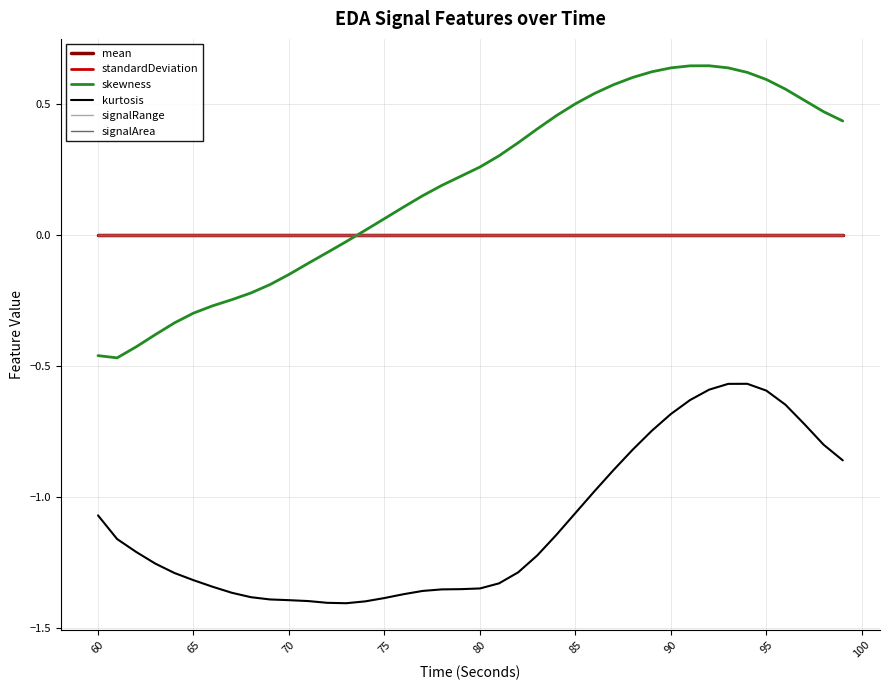

Where do signalArea and mean first cross each other?

55 and 60